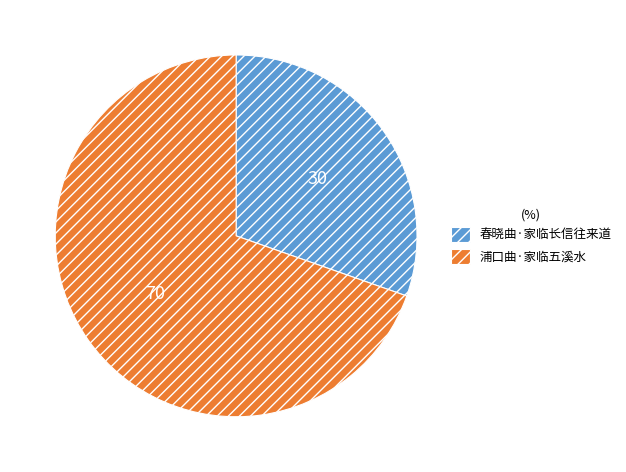

What is the largest slice in the pie chart?

浦口曲·家临五溪水